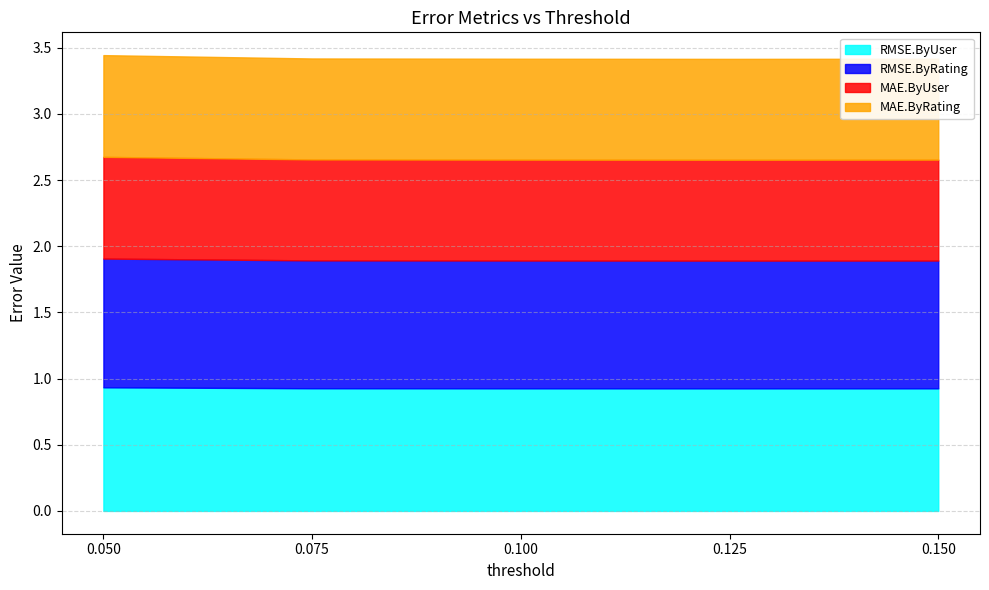

What is the average value of the MAE.ByUser series?

0.8